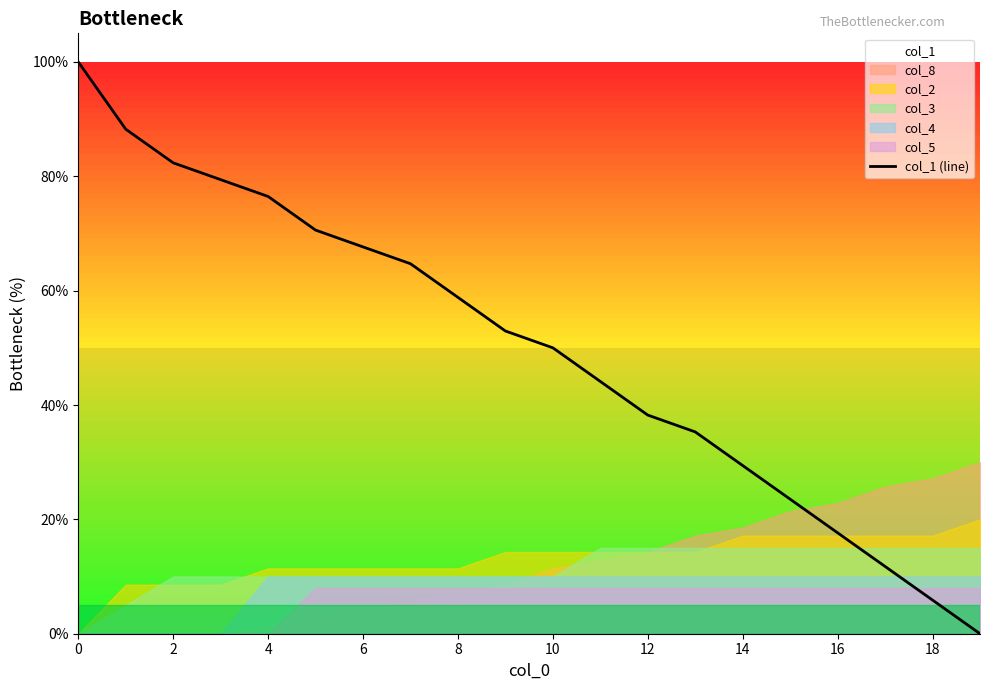

What is the maximum value for col_1 (line)?

100.0